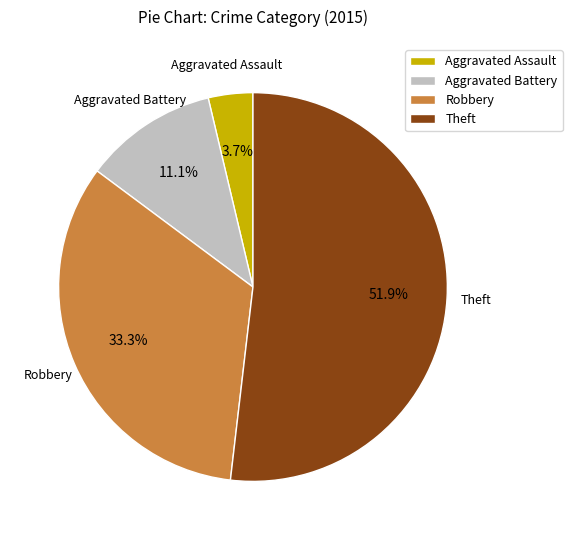

How many slices are in this pie chart?

4